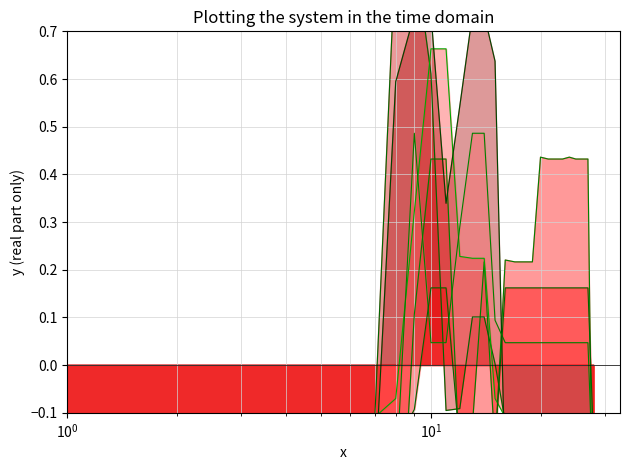

How many times do col_18_line and col_9_line cross each other?

4